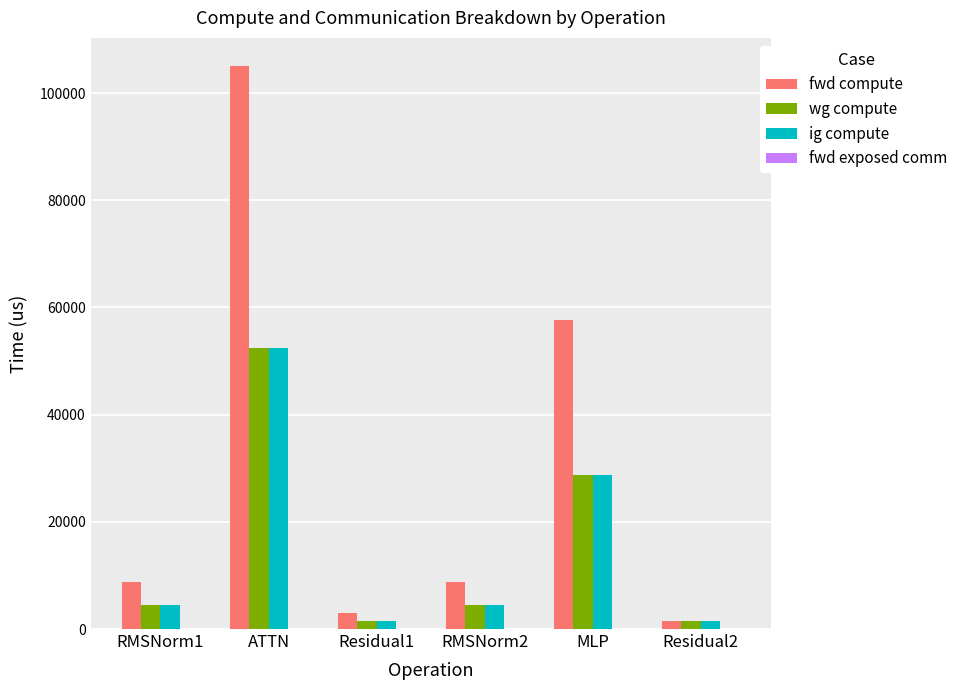

Reading right to left, what are all the values shown in this chart?

fwd compute: 1497.1	57639.5	8867.3	2994.1	105052.1	8867.3
wg compute: 1497.1	28819.7	4433.6	1497.1	52526.1	4433.6
ig compute: 1497.1	28819.7	4433.6	1497.1	52526.1	4433.6